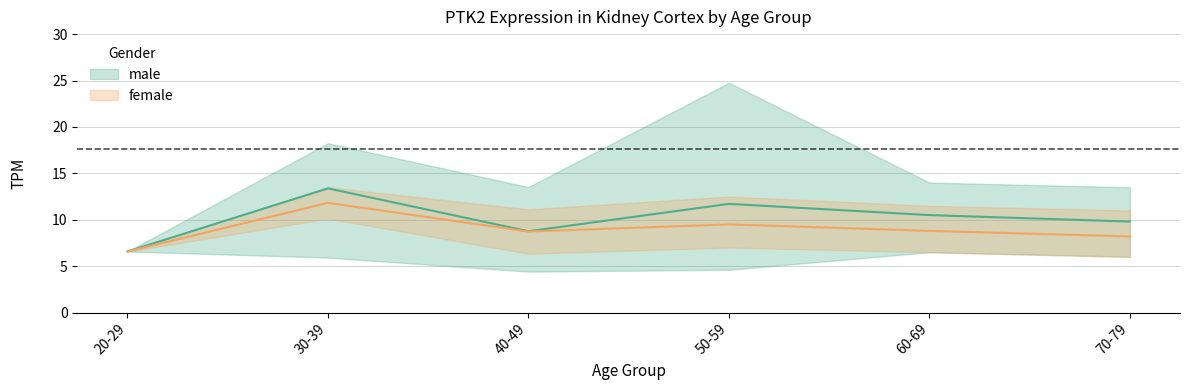

True or false: male_lower and male_upper intersect in this chart.

False